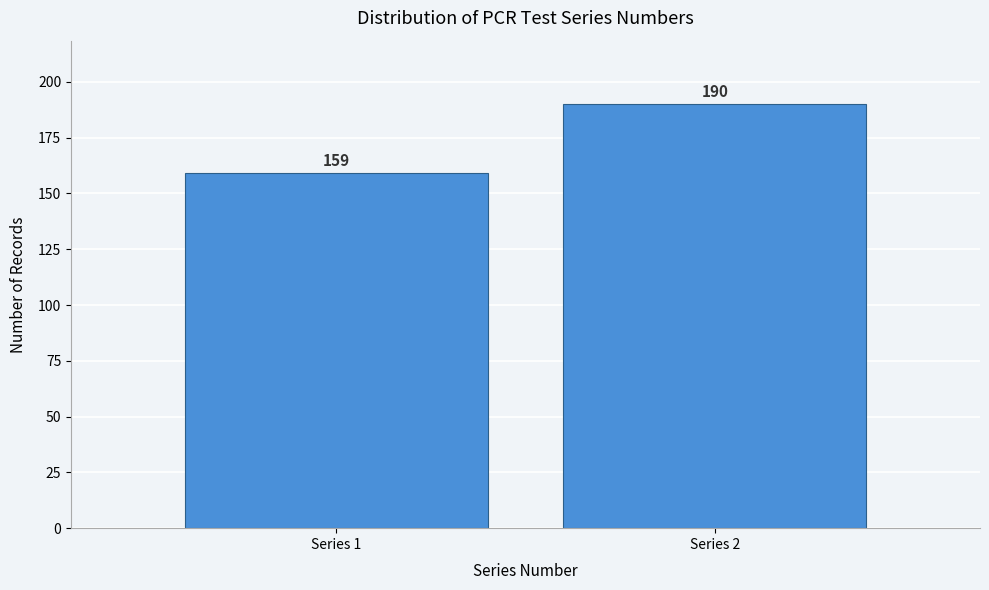

Reading left to right, extract all data points from this chart.

159	190